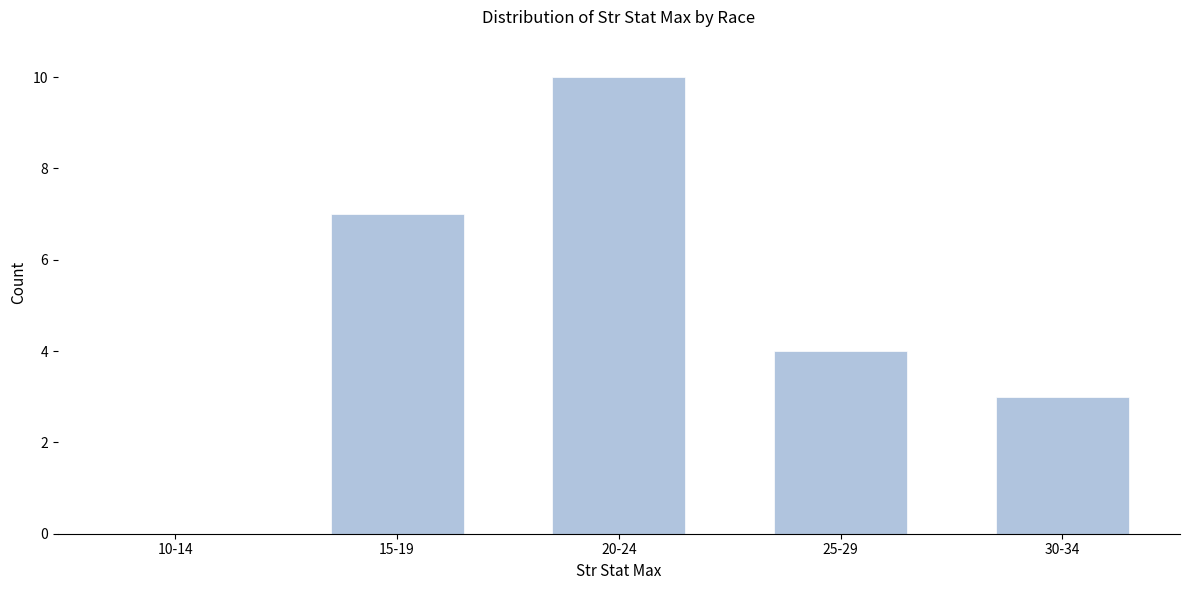

Reading left to right, list all the values displayed in this chart.

10-14=0	15-19=7	20-24=10	25-29=4	30-34=3